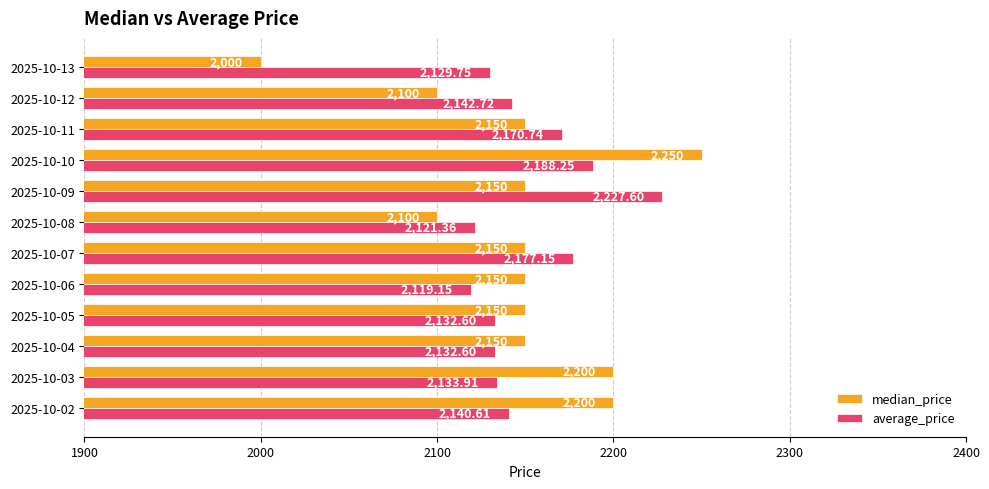

Is the value of median_price at 2025-10-09 greater than the value of average_price at 2025-10-12?

Yes